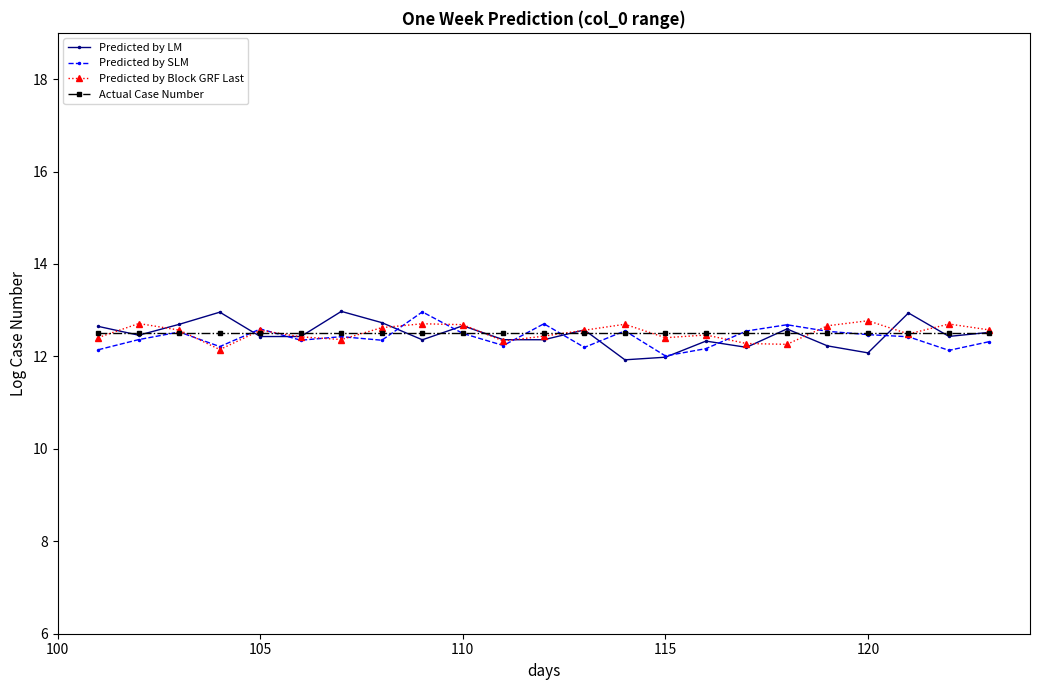

What are all the series names shown in the legend?

Predicted by LM, Predicted by SLM, Predicted by Block GRF Last, Actual Case Number